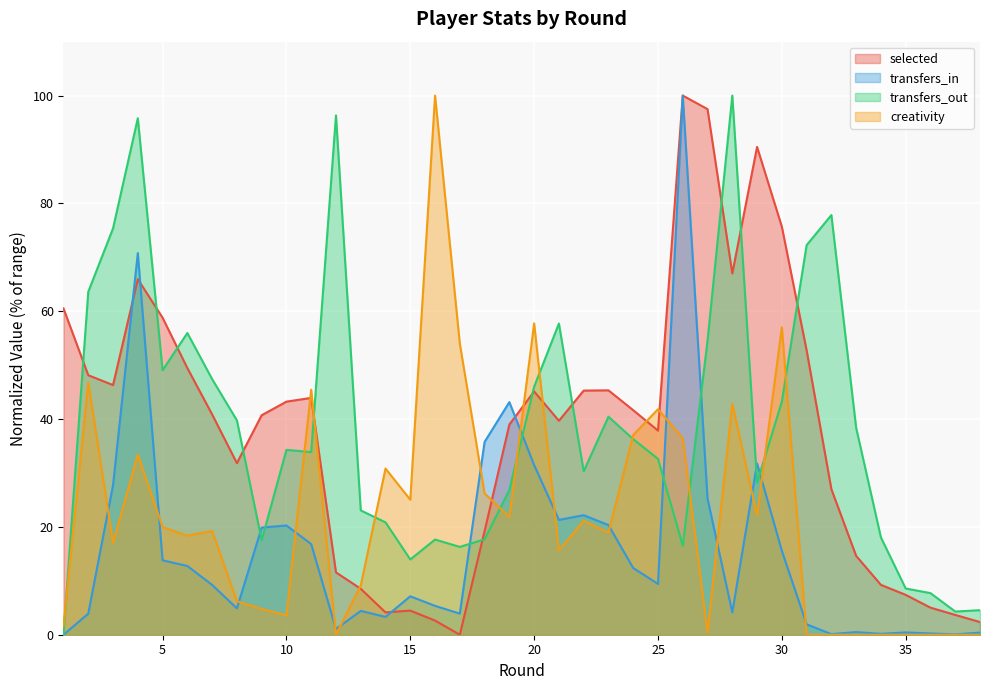

Does the chart display data point markers on the line(s)?

No